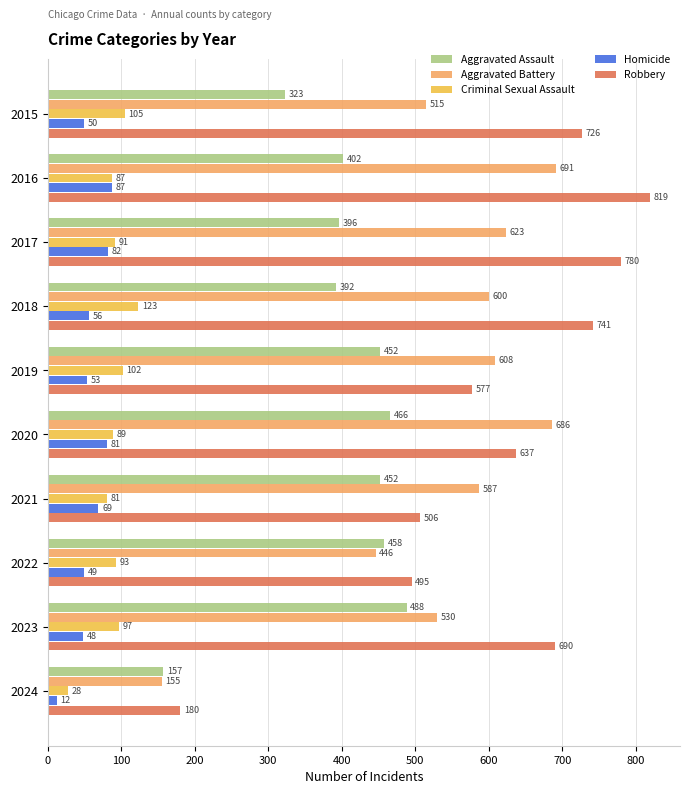

At how many categories does at least one series exceed 178?

10